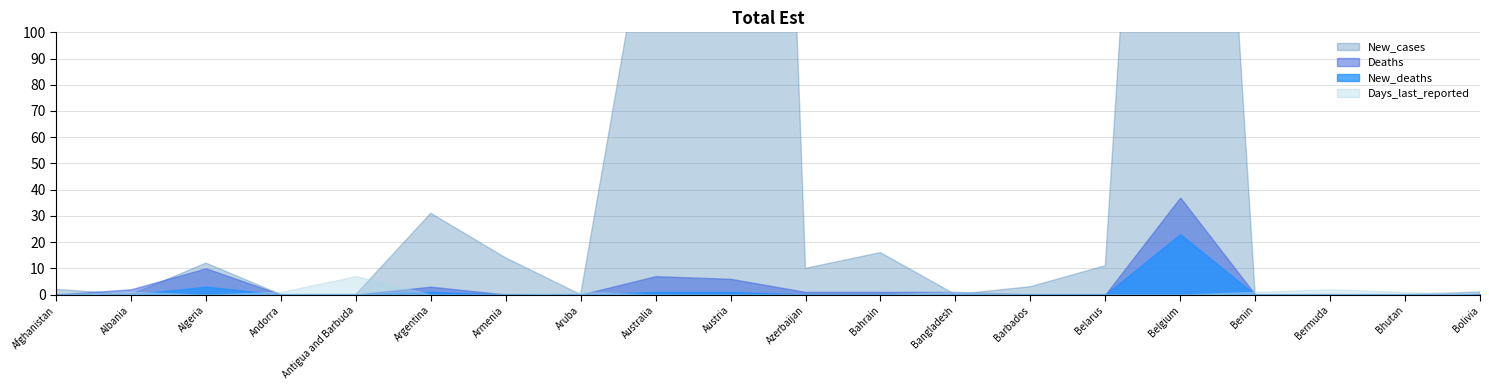

What are all the series names shown in the legend?

New_cases, Deaths, New_deaths, Days_last_reported